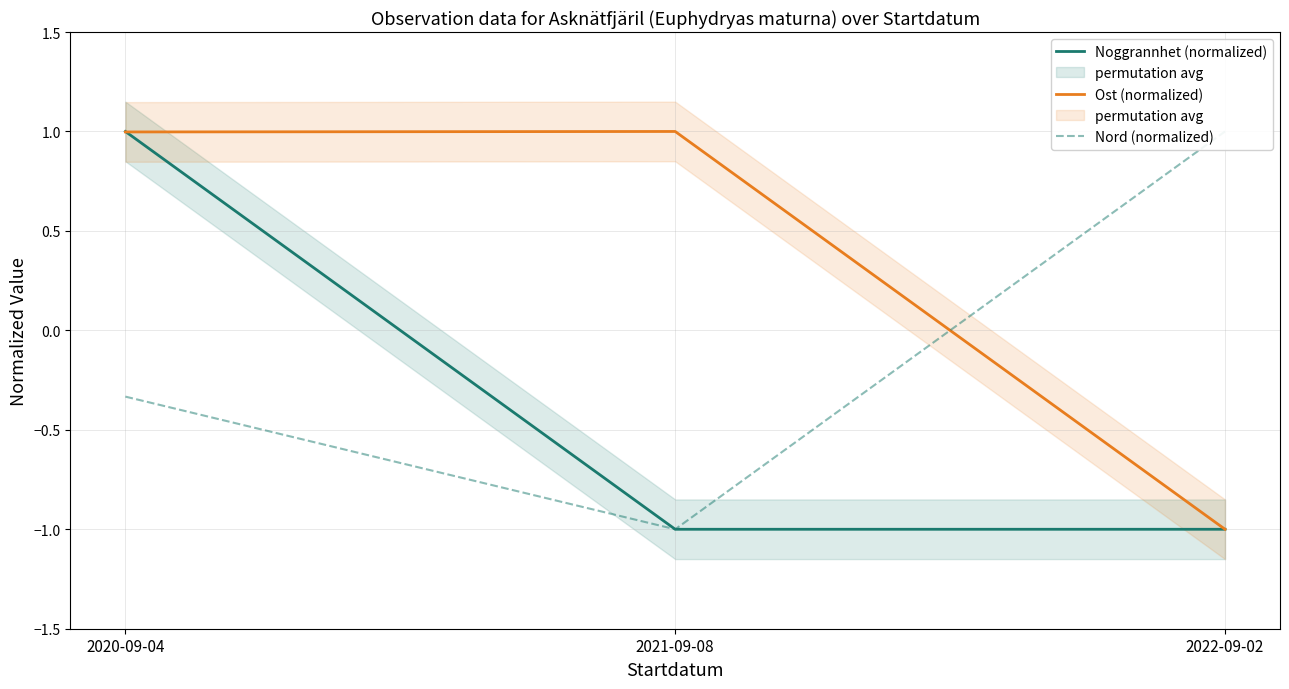

How many data points does each series have?

3